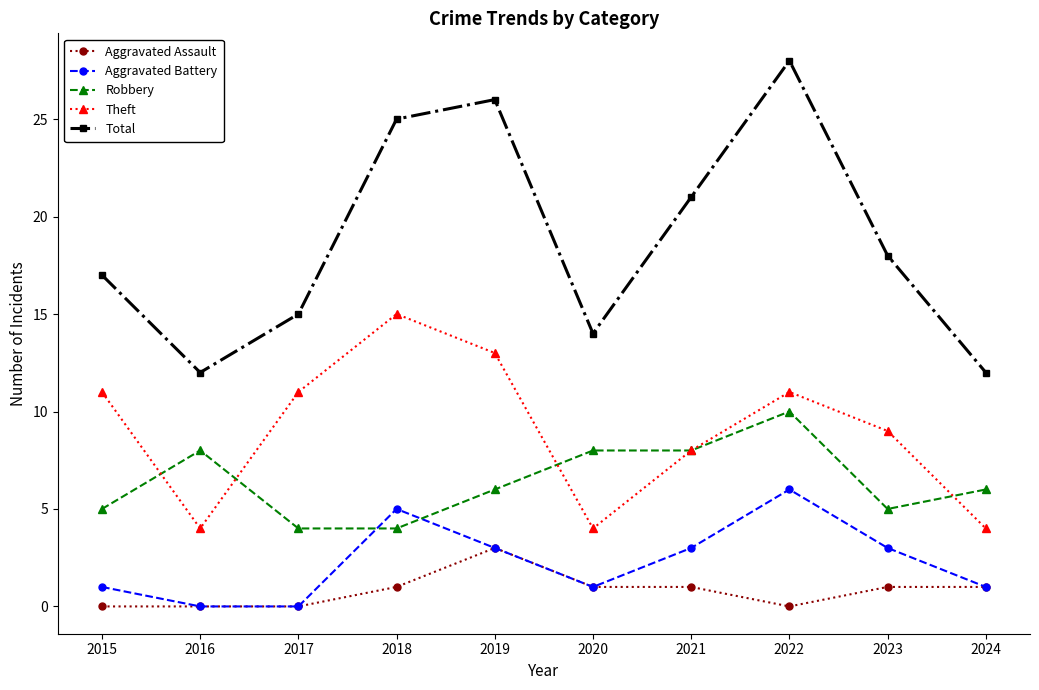

What value does the Theft series have at 2021, to the nearest 10?

10